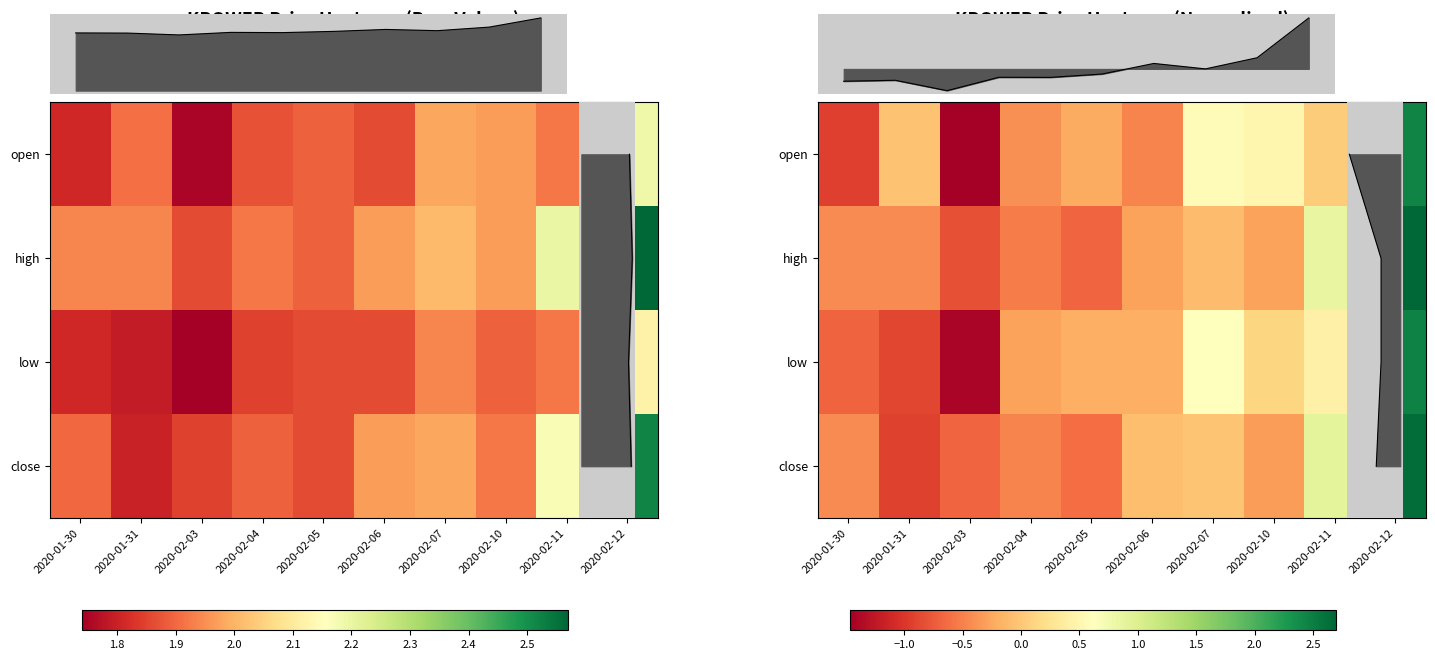

How many negative values does the high series have?

8